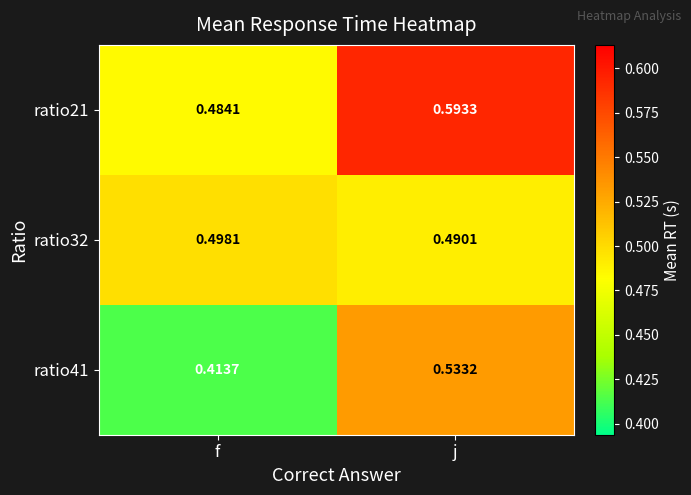

At which label does ratio21 reach its peak?

j